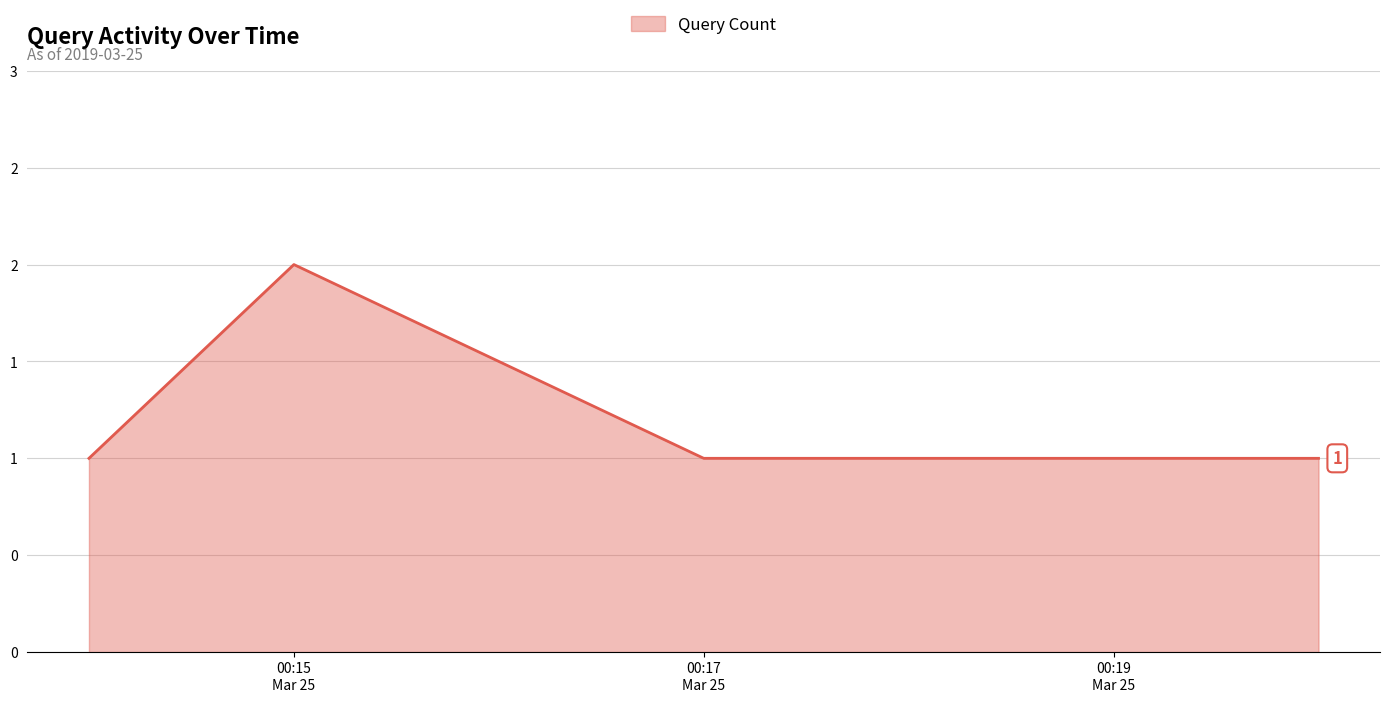

What is the minimum value shown in the chart?

1